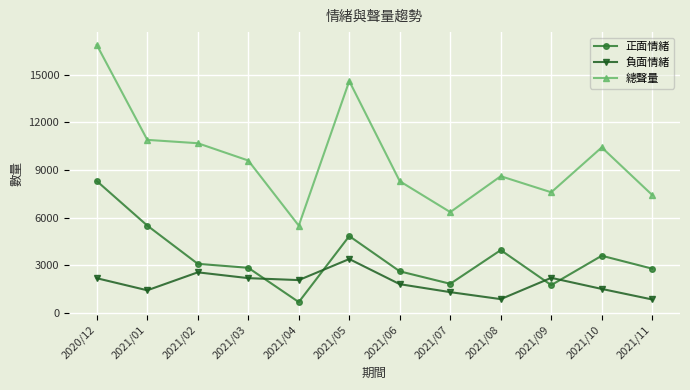

Rank the series by their average value, from highest to lowest.

總聲量, 正面情緒, 負面情緒